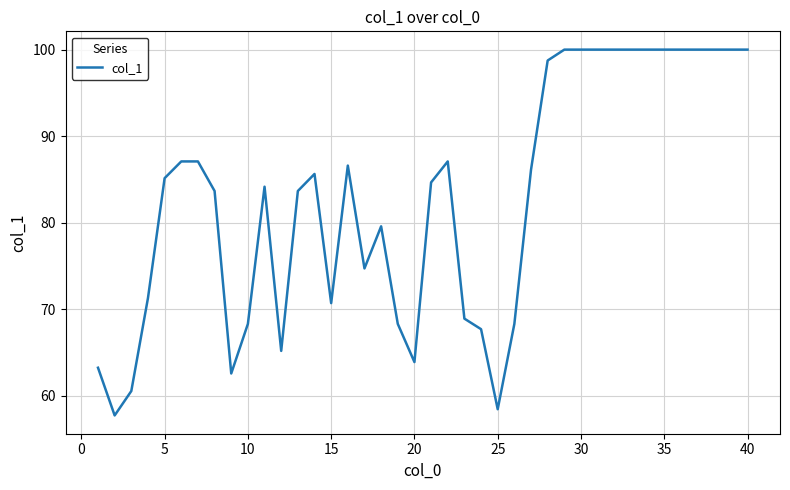

What is the difference between the maximum and minimum values?

42.3